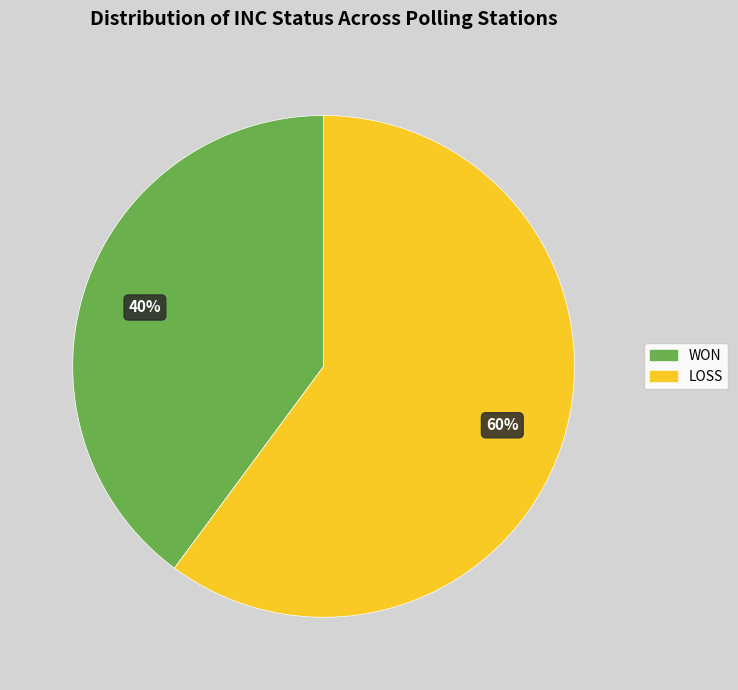

Which has a higher value, WON or LOSS?

LOSS